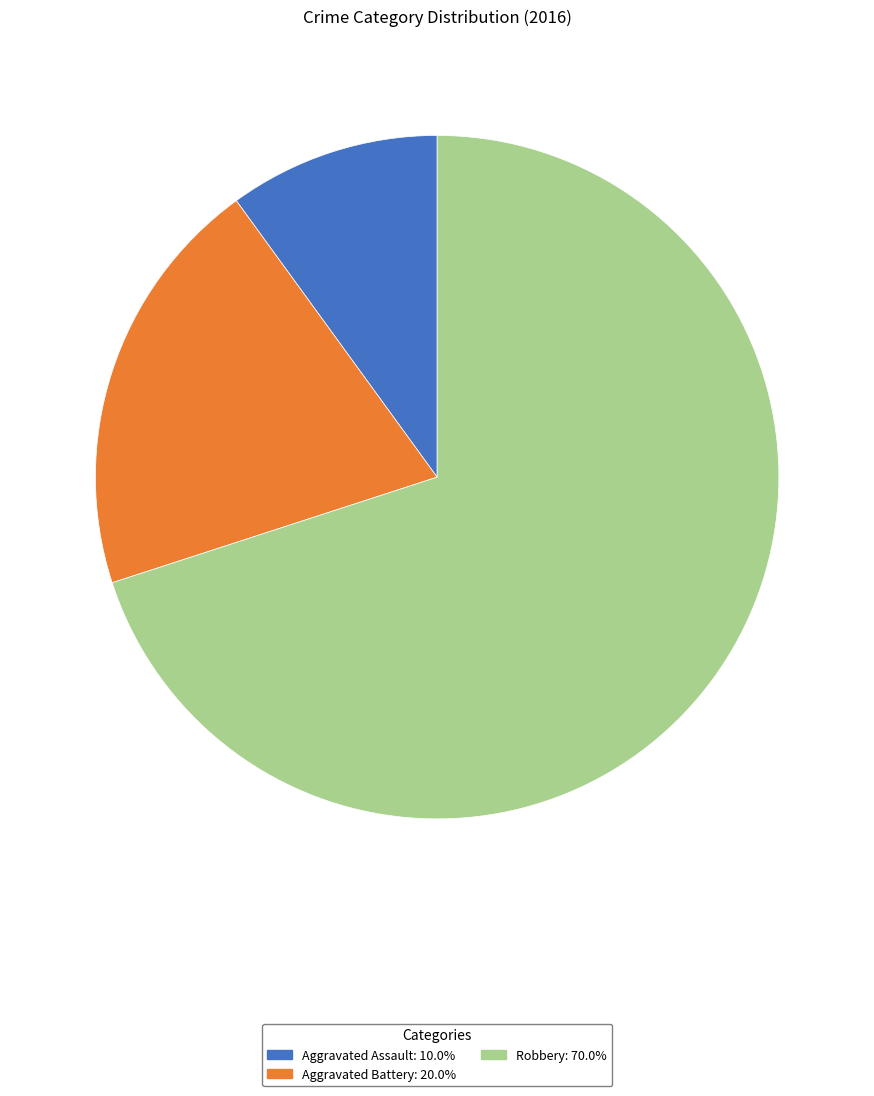

What is the largest slice in the pie chart?

Robbery